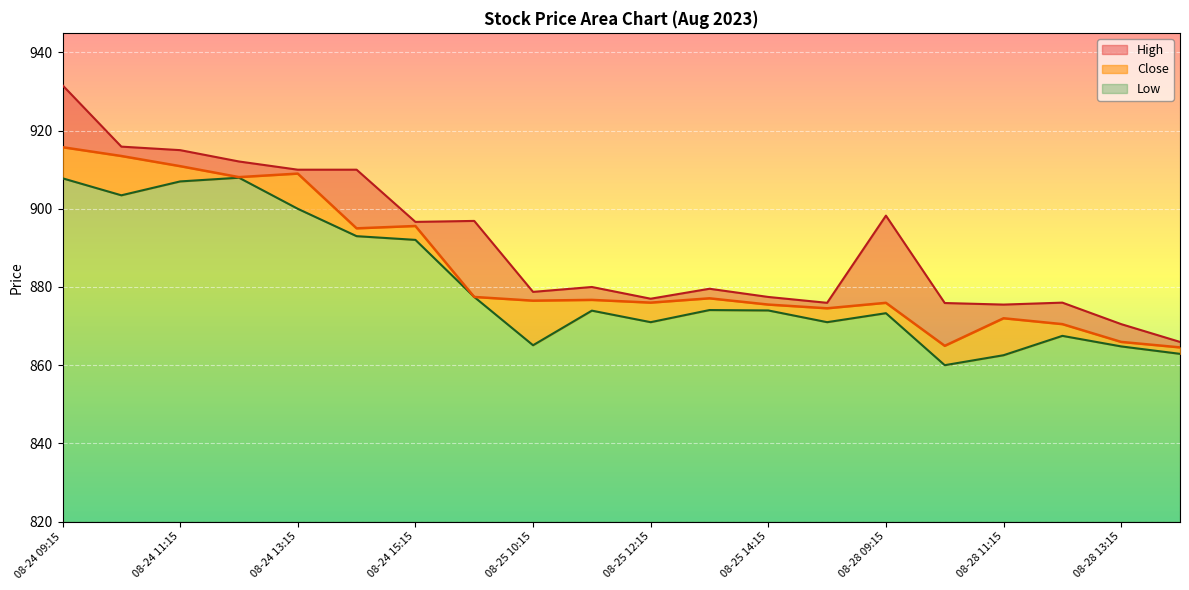

What are all the series names shown in the legend?

High, Close, Low